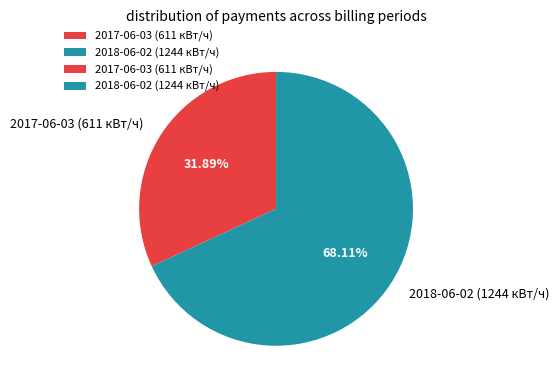

To the nearest percent, what percentage of the pie is 2018-06-02 (1244 кВт/ч)?

68%